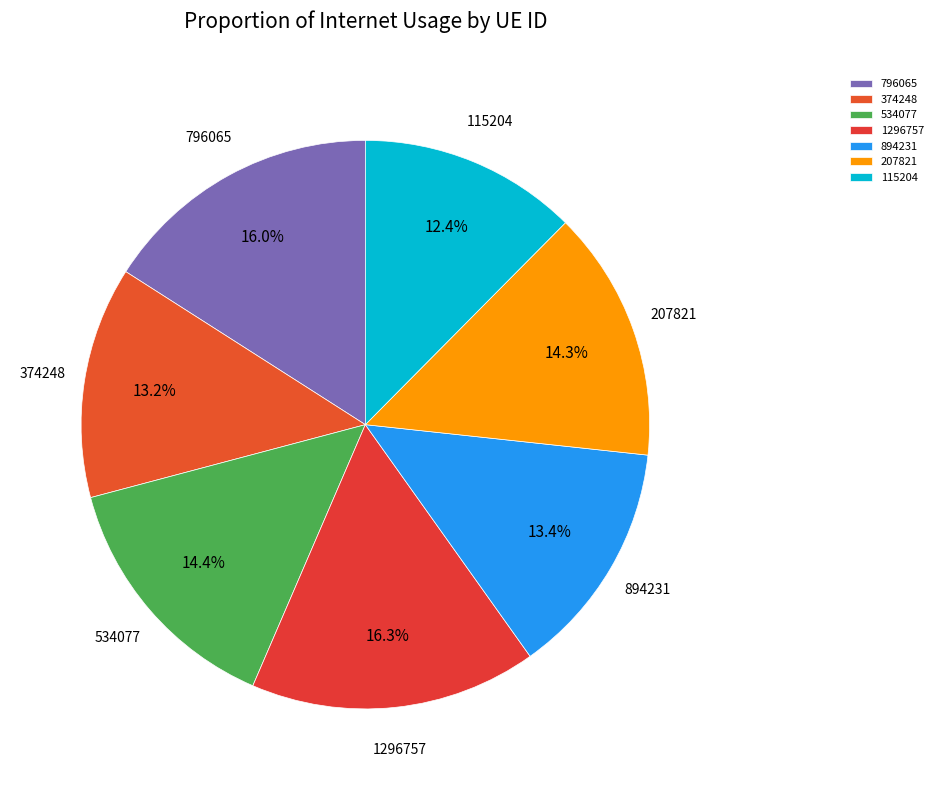

To the nearest percent, what portion does 534077 represent?

14%